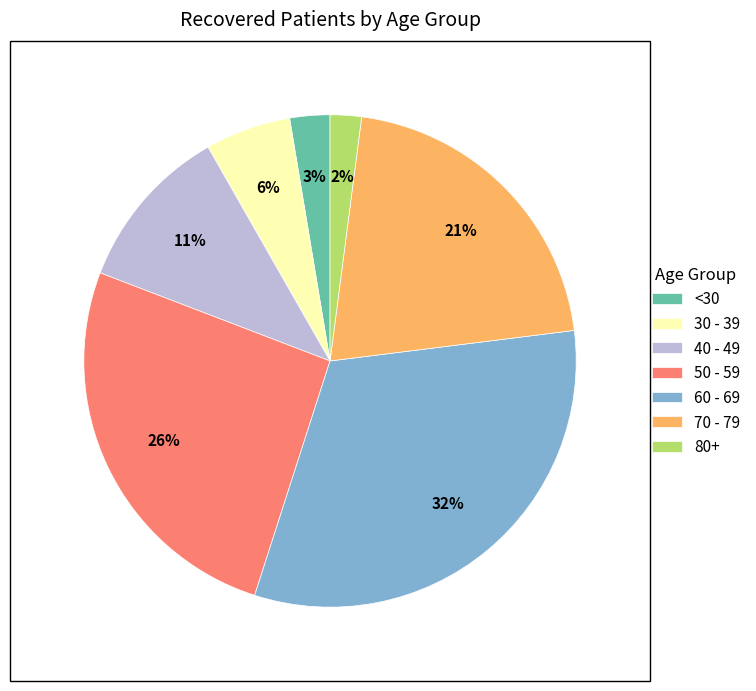

Does any single category account for the majority?

No